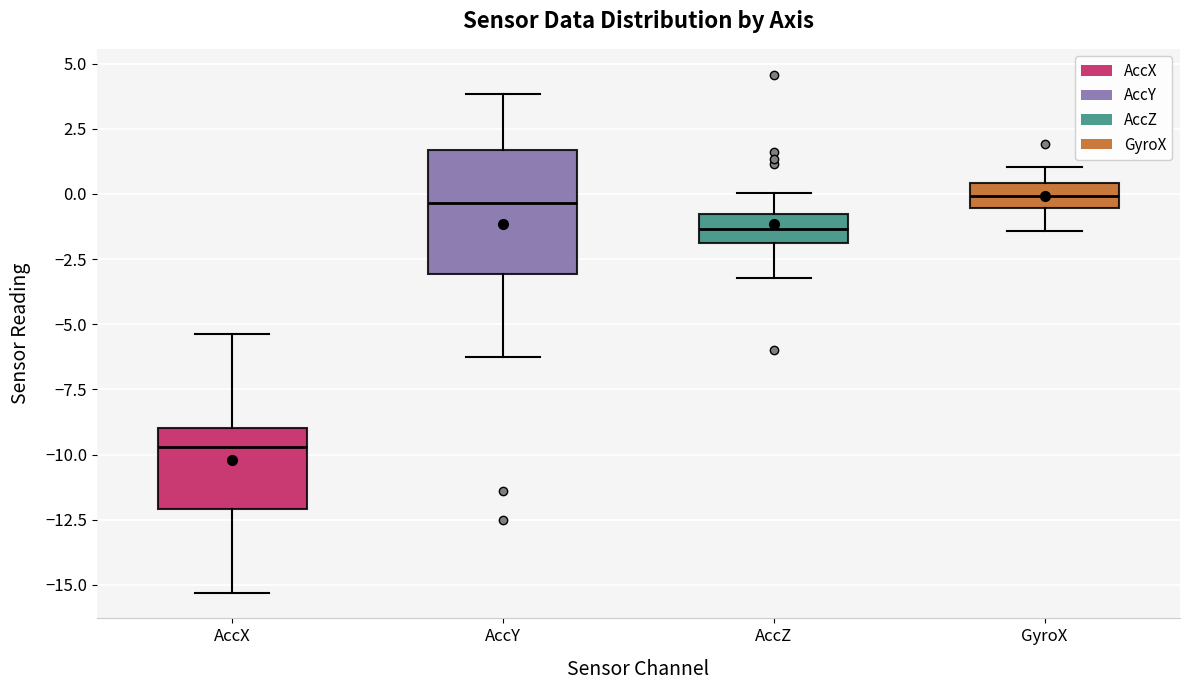

Reading left to right, read every box against the y-axis: the position of its median line, the range the box covers, and the ends of its whiskers. The values are not printed on the chart, so give them approximately, as read against the axis.

AccX: median -9.5, box -12.0 to -9.0, whiskers -15.5 to -5.5
AccY: median -0.5, box -3.0 to 1.5, whiskers -6.5 to 4.0
AccZ: median -1.5, box -2.0 to -1.0, whiskers -3.0 to 0.0
GyroX: median 0.0, box -0.5 to 0.5, whiskers -1.5 to 1.0